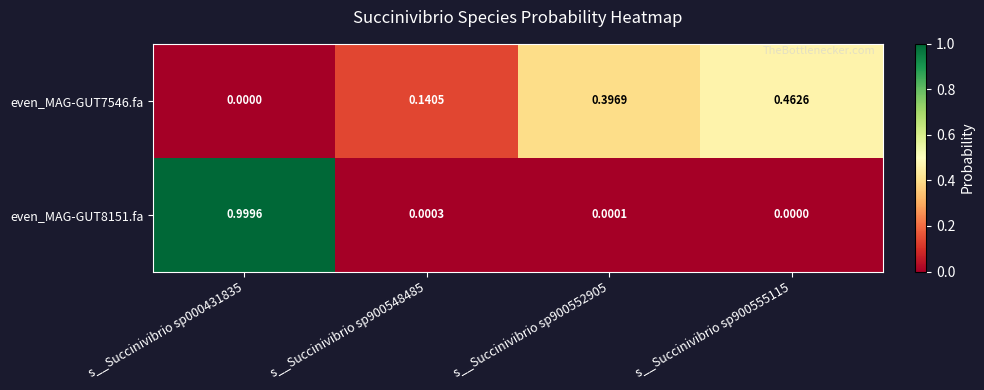

Which series changed the most between s__Succinivibrio sp900548485 and s__Succinivibrio sp900552905?

even_MAG-GUT7546.fa